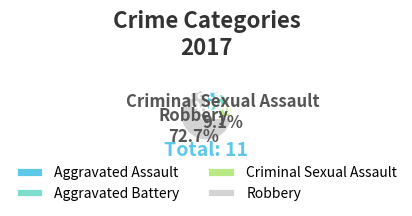

To the nearest percent, what is the average slice percentage?

25%